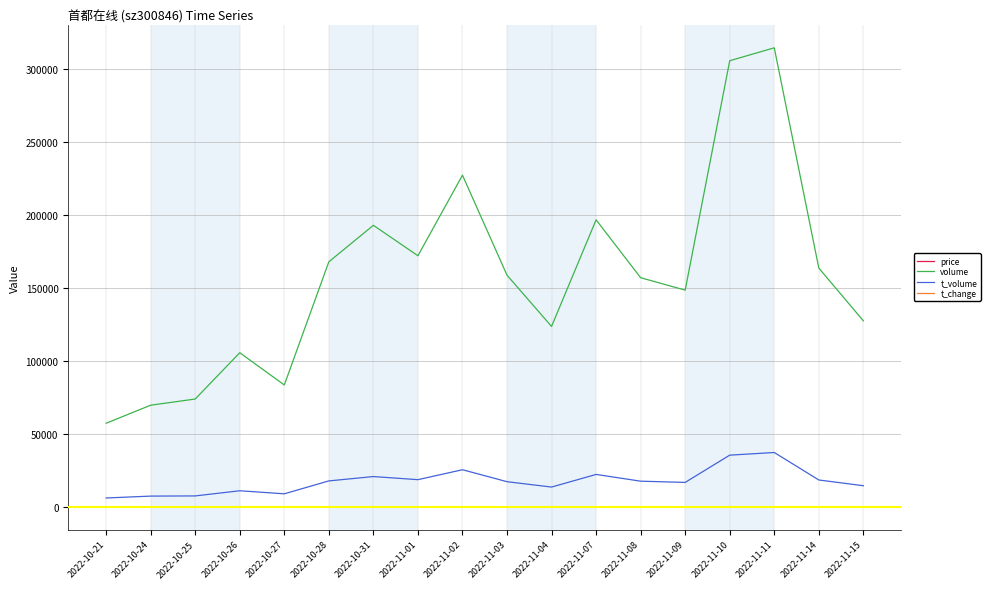

What is the maximum value shown in the chart?

314202.0